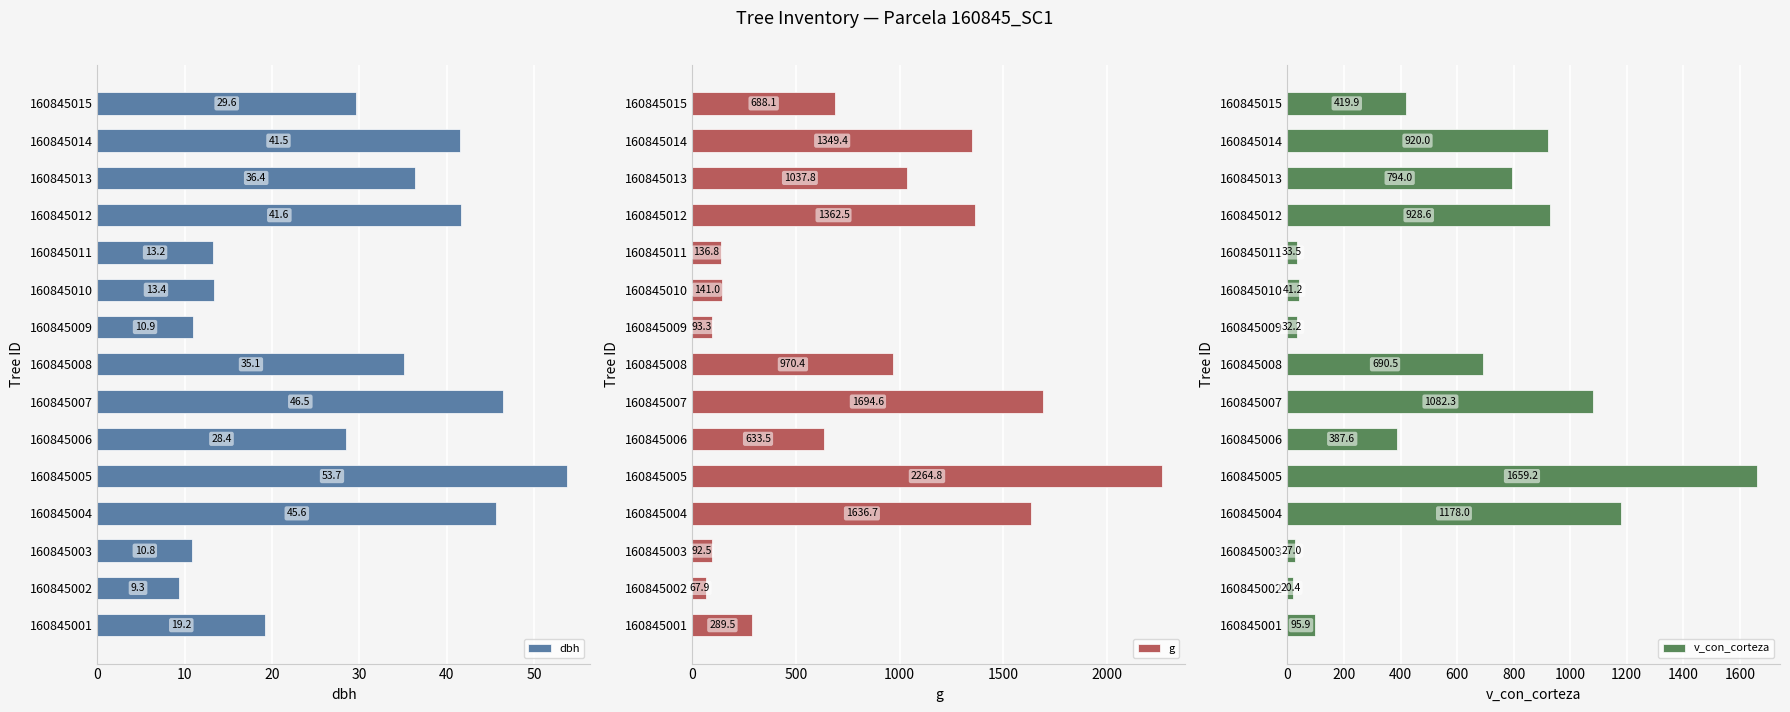

The value of v_con_corteza at 160845001 is 95.9. True or false?

True